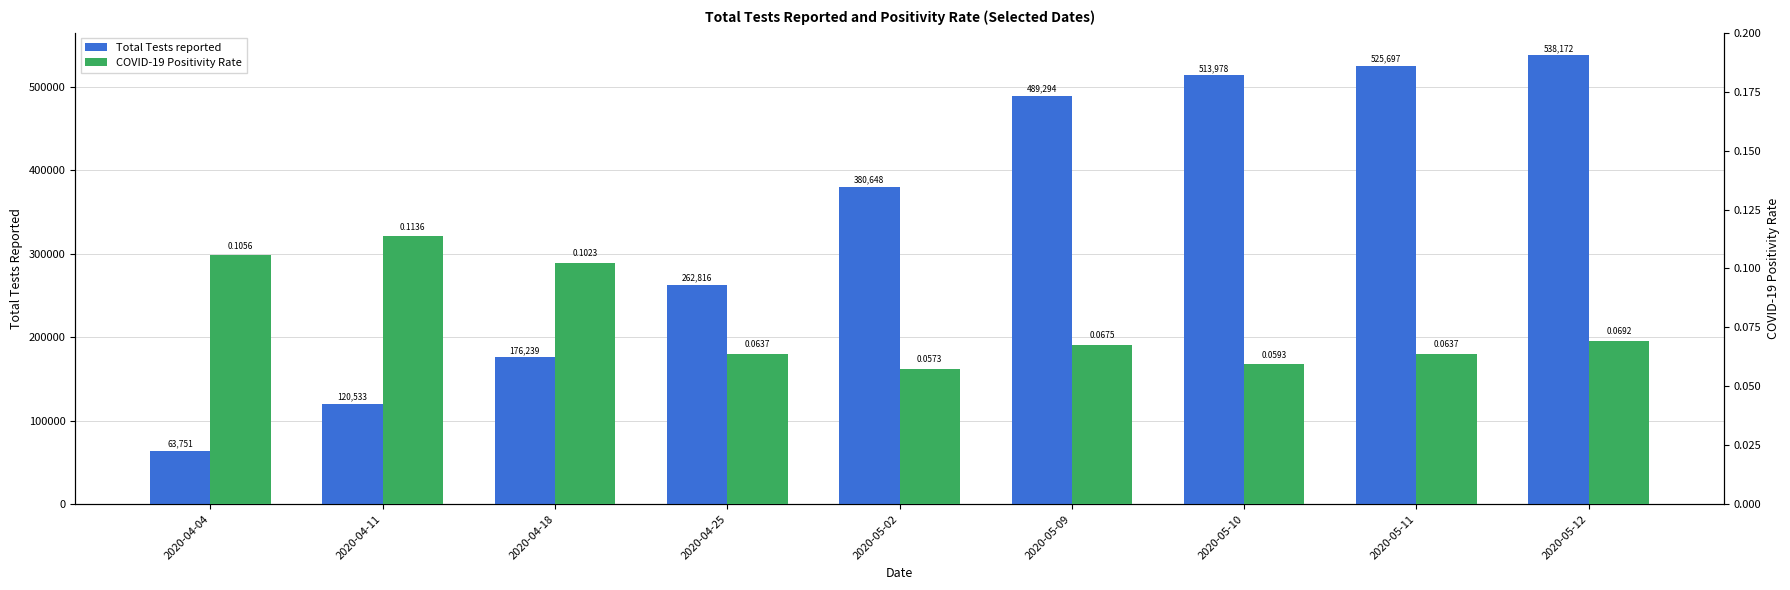

Rank the series at 2020-05-11 from highest to lowest value.

Total Tests reported, COVID-19 Positivity Rate